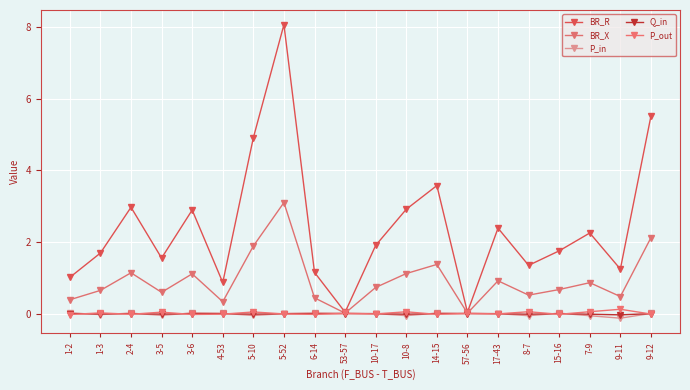

What is the sum of all P_in values?

-0.2